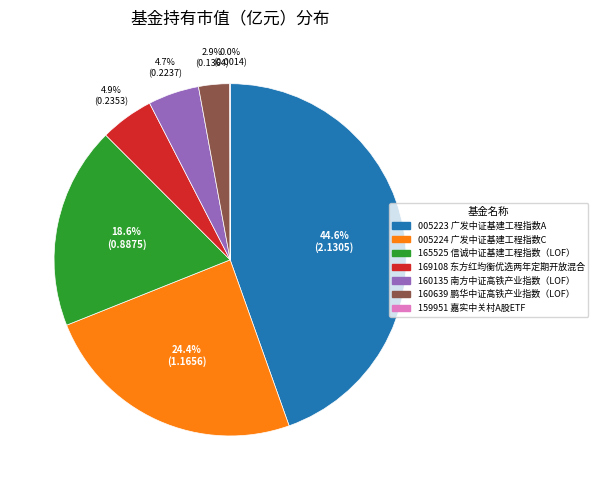

Does any single category account for the majority?

No